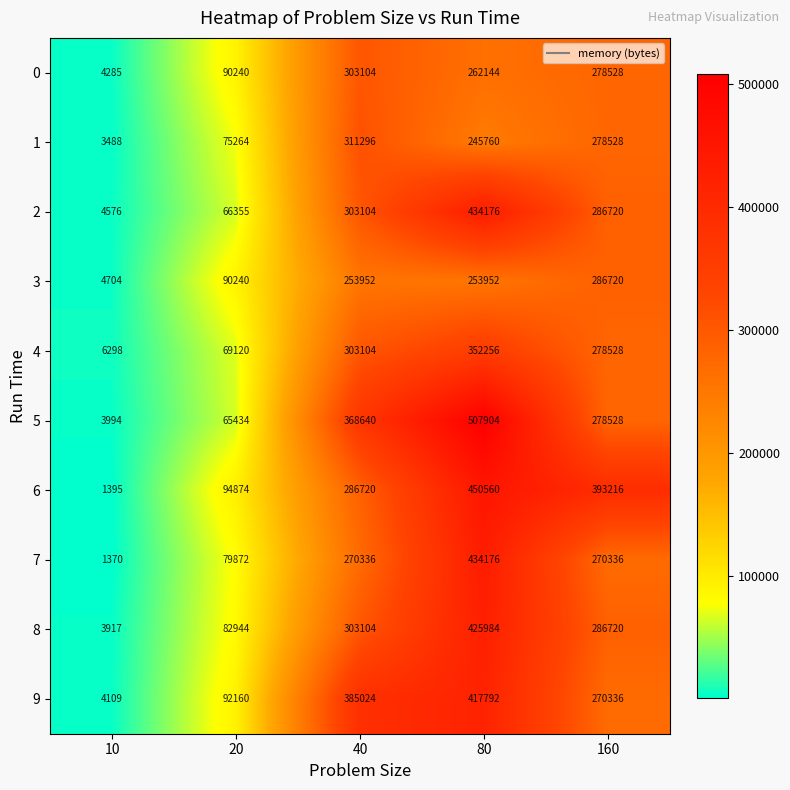

True or false: 7 has a value of 1370 at 10.

True